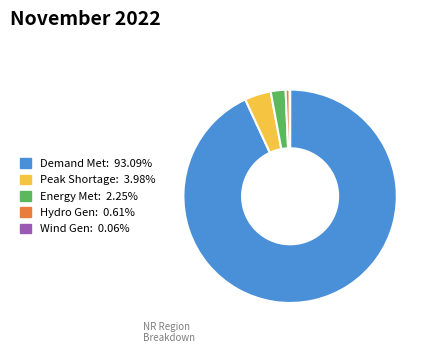

Combined, do Demand Met: 93.09% and Energy Met: 2.25% account for over 50%?

Yes